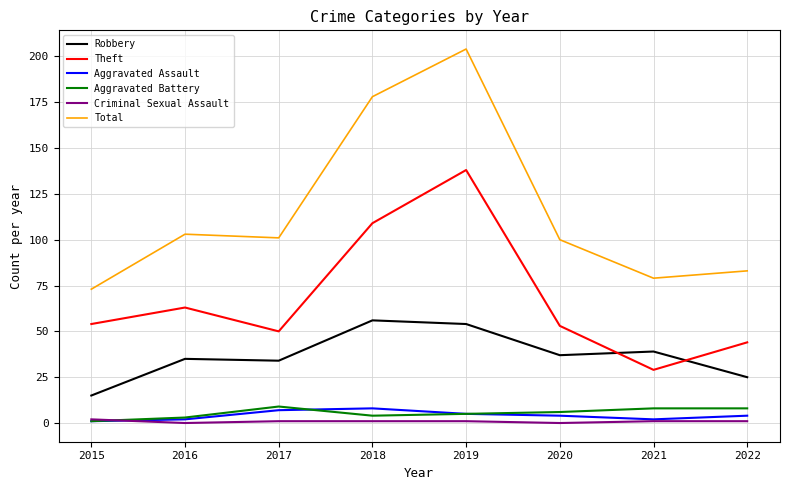

What is the average value of the Total series?

115